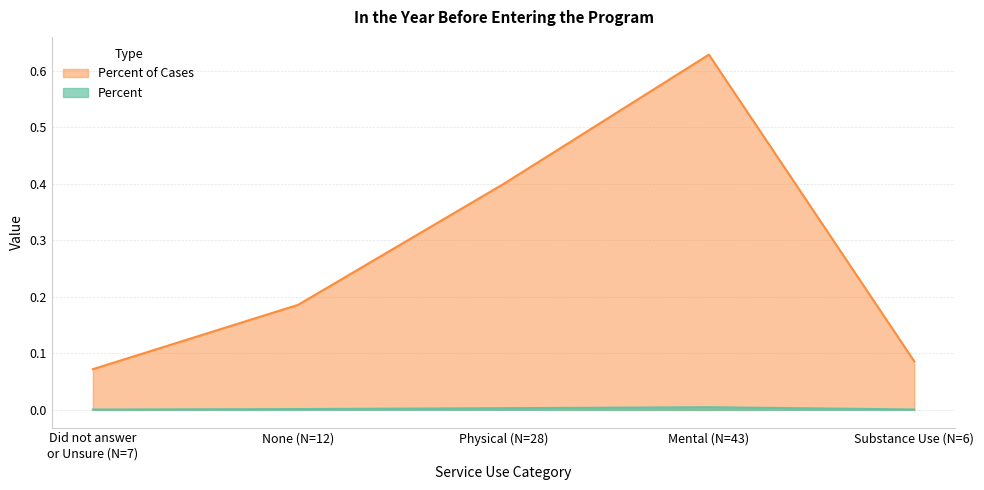

Where is Percent of Cases nearest to the value 0?

Did not answer
or Unsure (N=7)